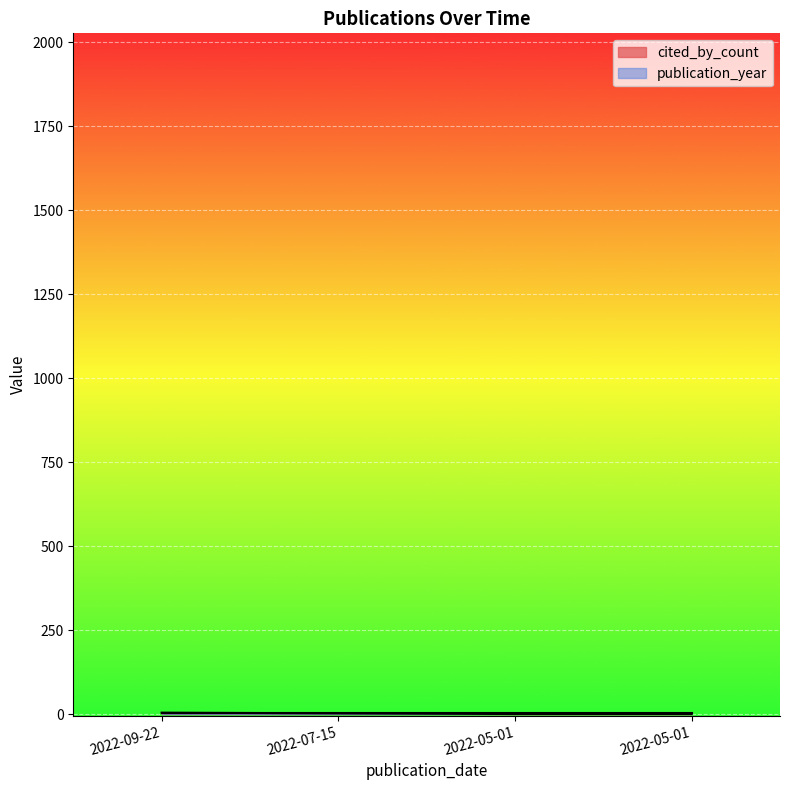

At which category does the chart reach its minimum across all series?

2022-05-01